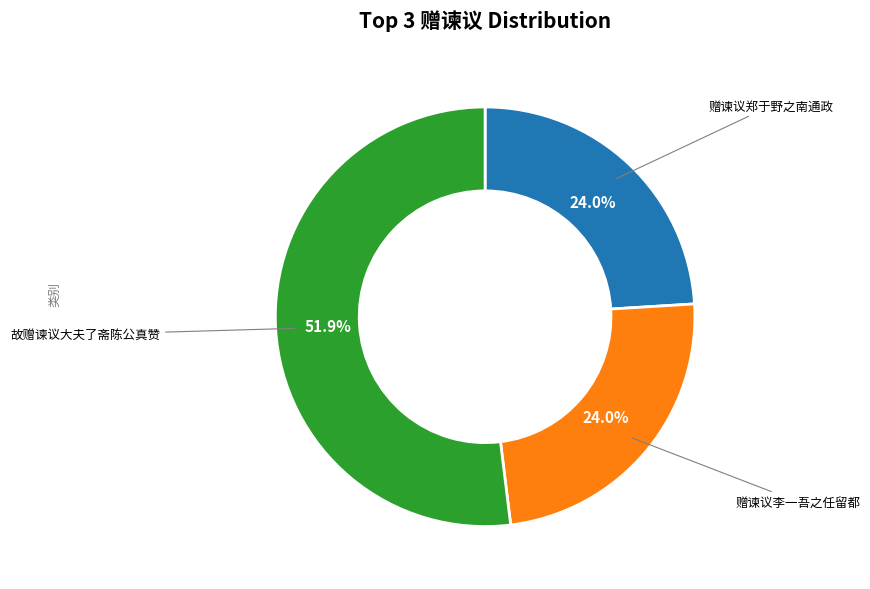

True or false: 赠谏议李一吾之任留都 accounts for 30% of the total.

False